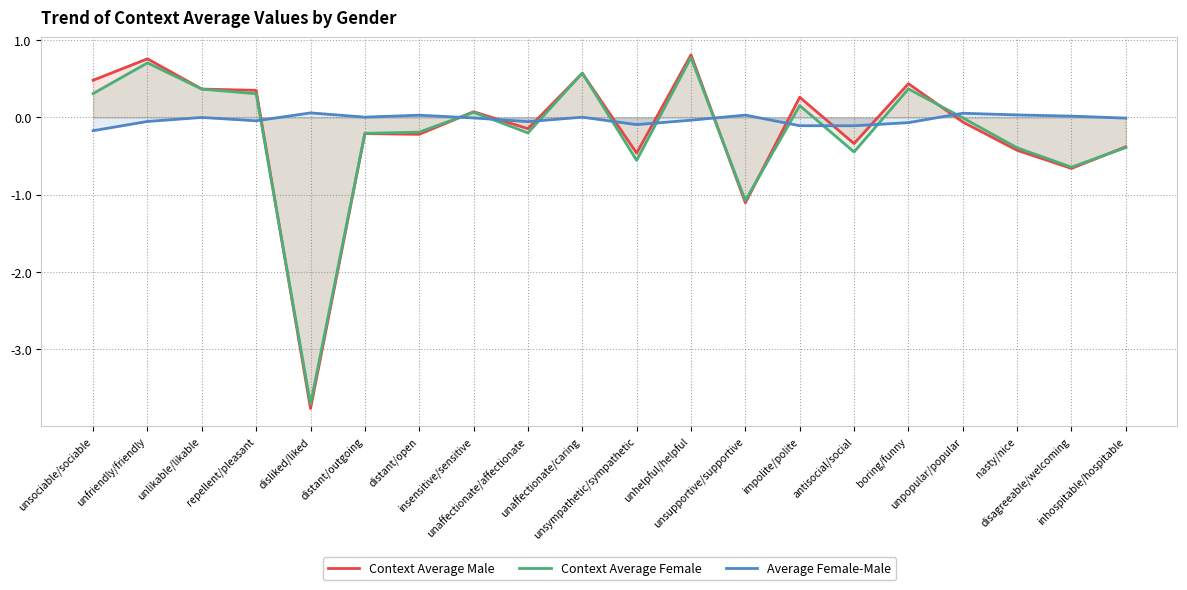

True or false: Context Average Male and Average Female-Male cross at least once.

True